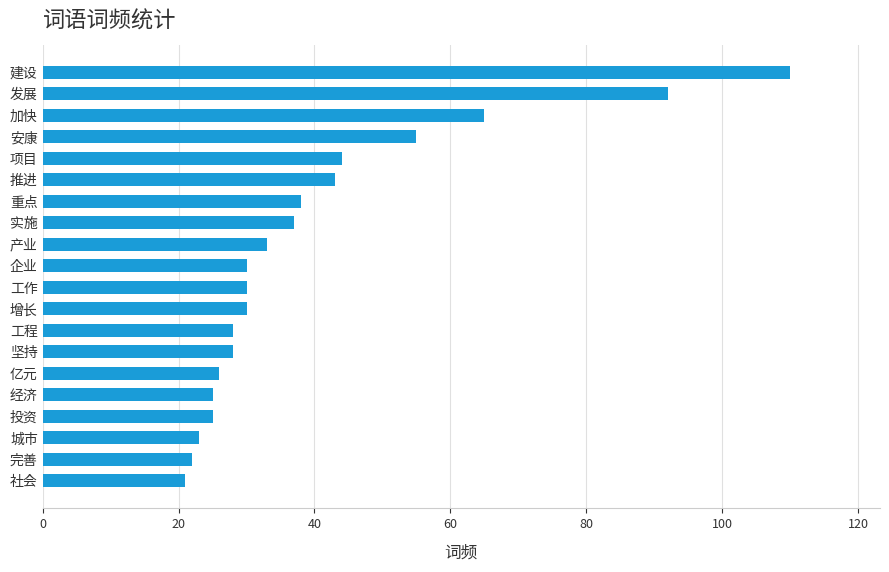

The chart shows a value of 38 at 重点. True or false?

True